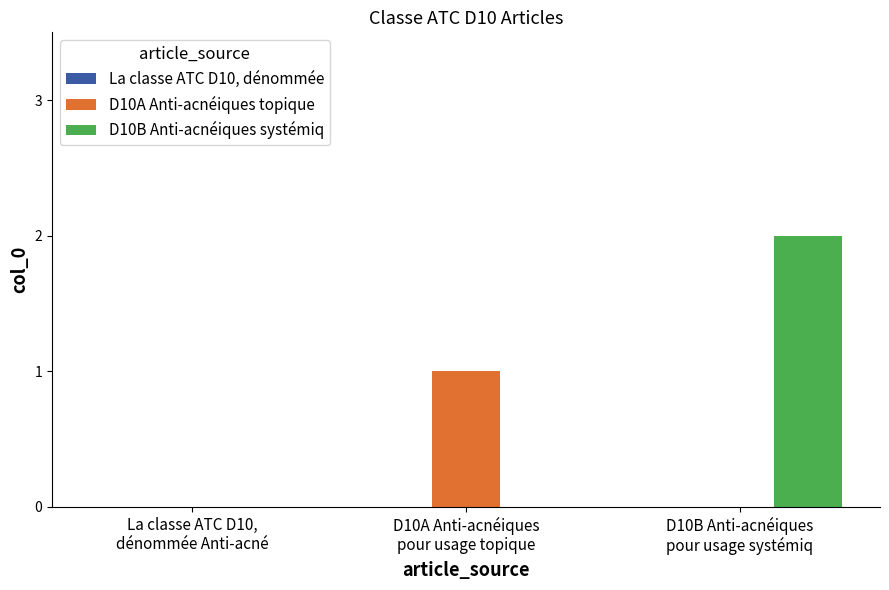

Which series has the largest total across all categories?

D10B Anti-acnéiques systémiq